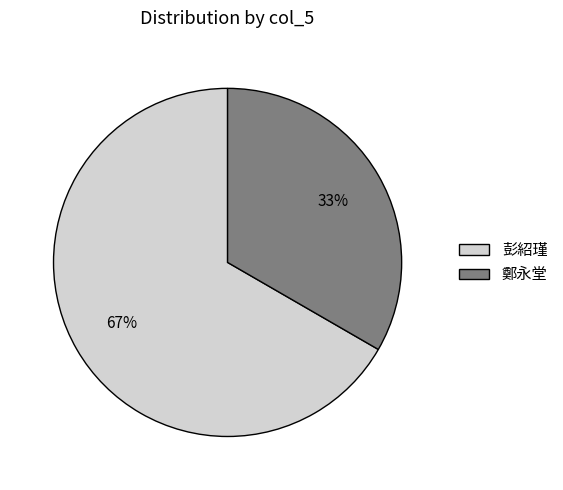

To the nearest percent, what portion does 鄭永堂 represent?

33%